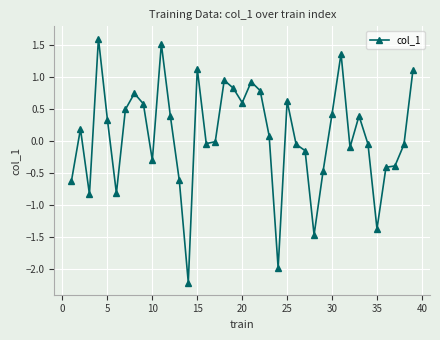

What is the value of the 12th point from the left?

0.4